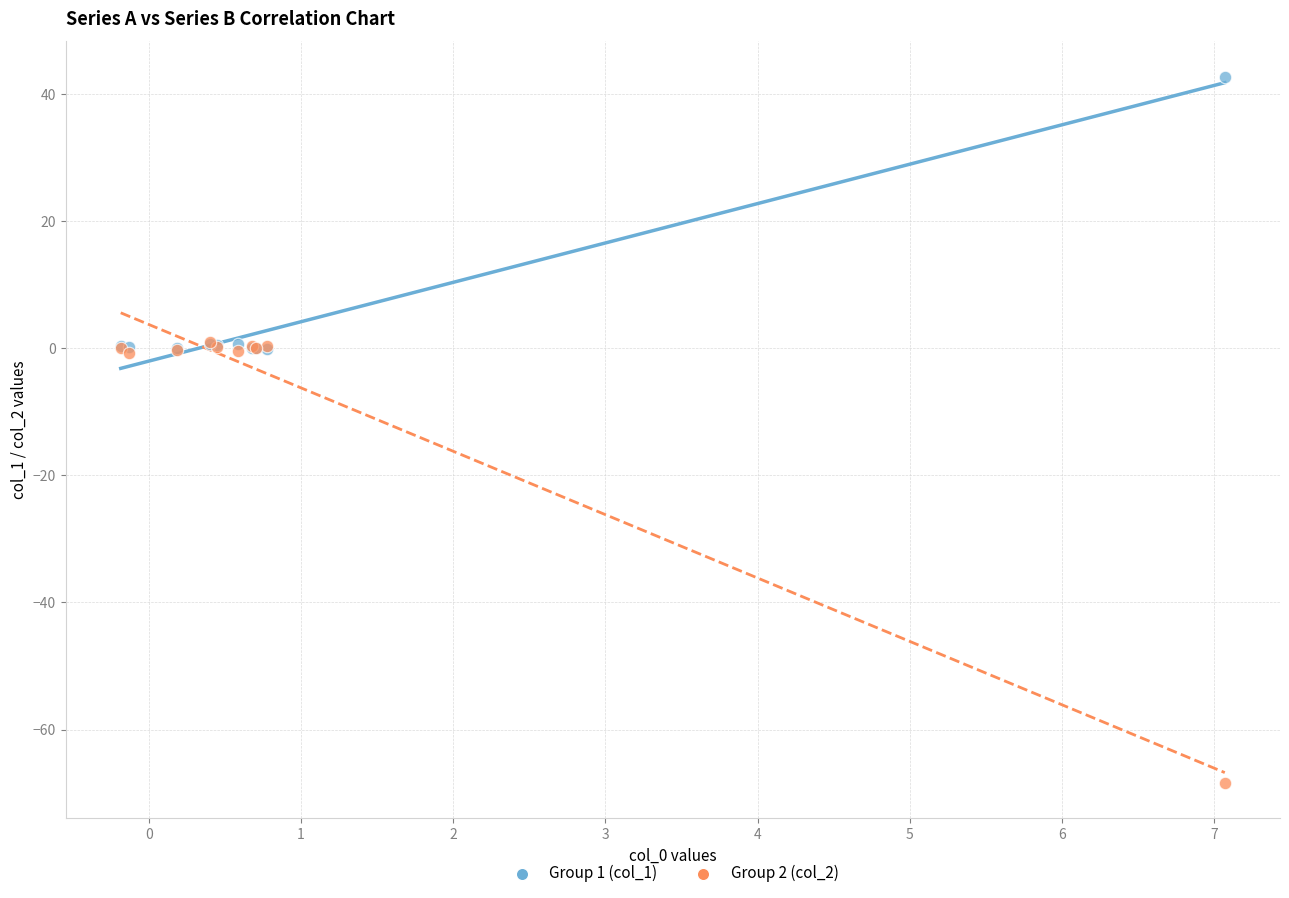

Which series reaches the maximum Y coordinate?

Group 1 (col_1)